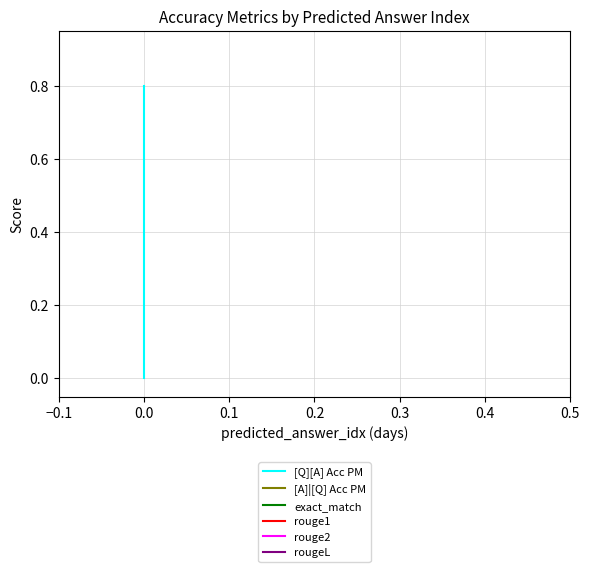

At which label does rouge1 reach its peak?

−0.1